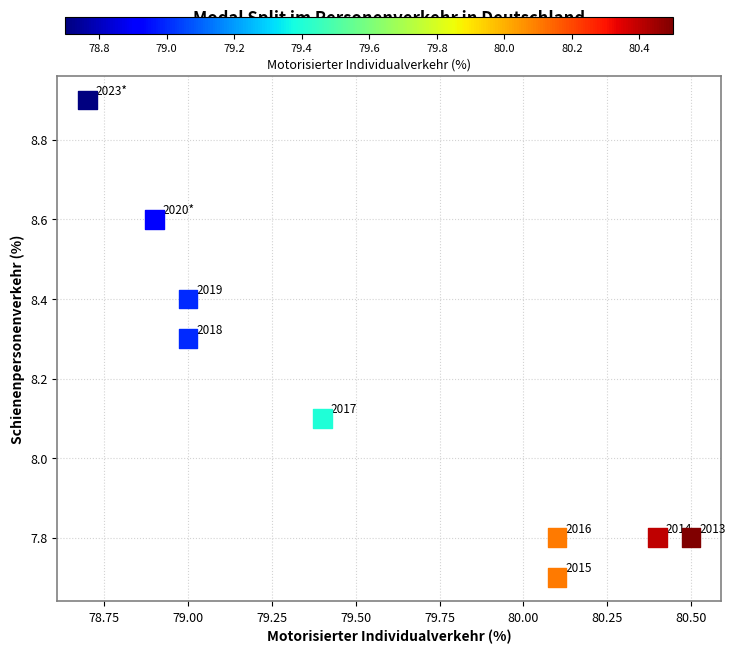

What Y value in the scatter plot is closest to 8?

8.1